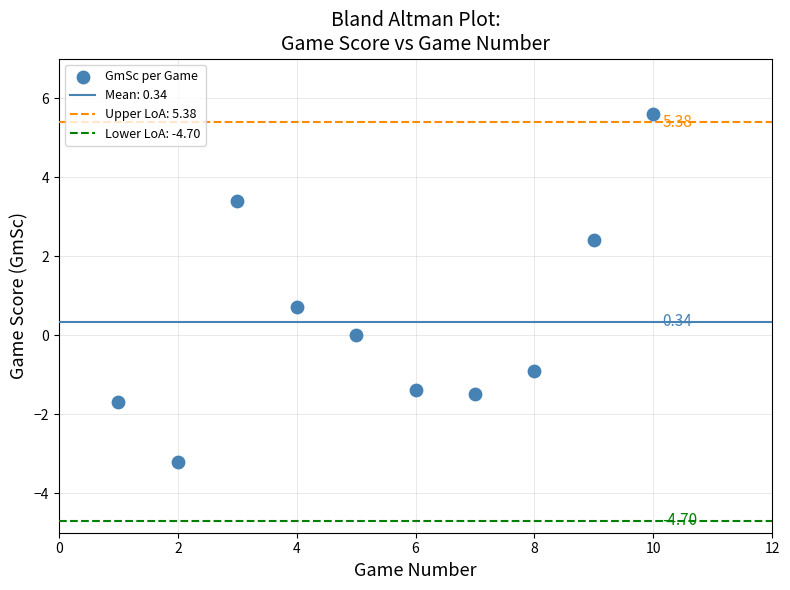

What is the range of Y values (max minus min)?

8.8